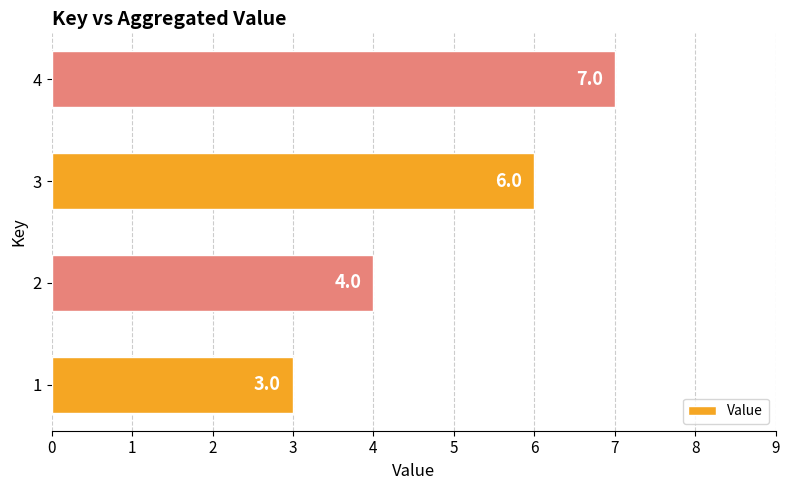

Reading top to bottom, what are all the values shown in this chart?

4=7	3=6	2=4	1=3